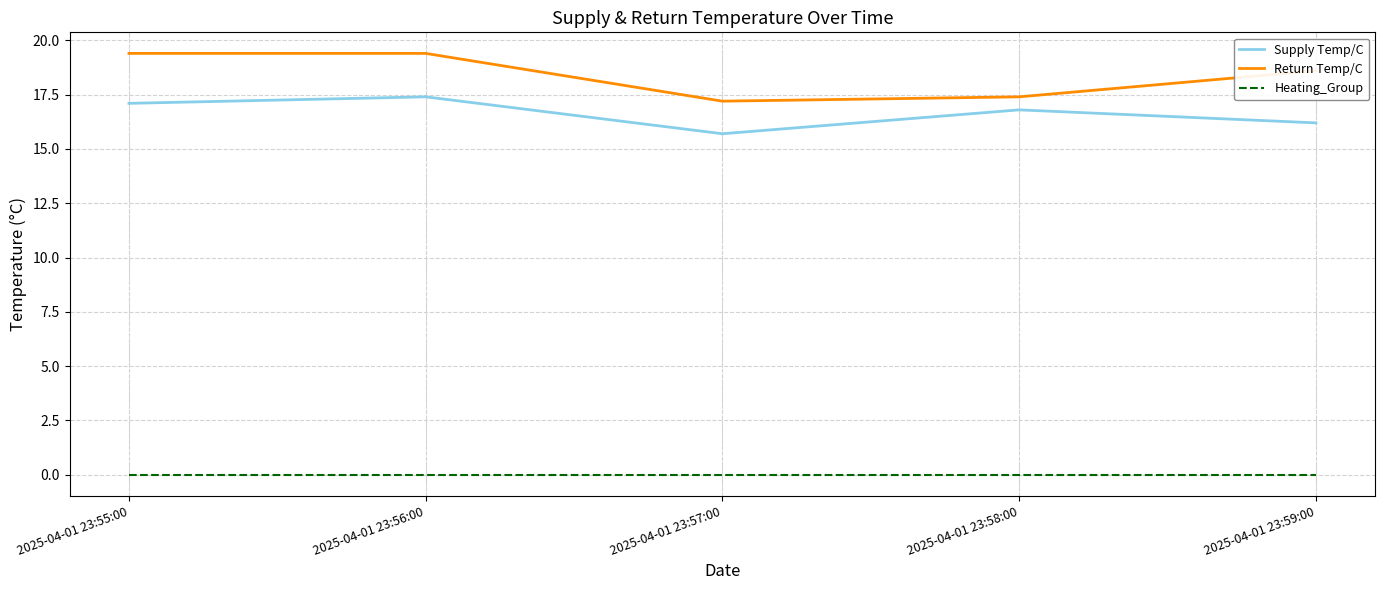

What is the spread (max minus min) of values at 2025-04-01 23:57:00?

17.2